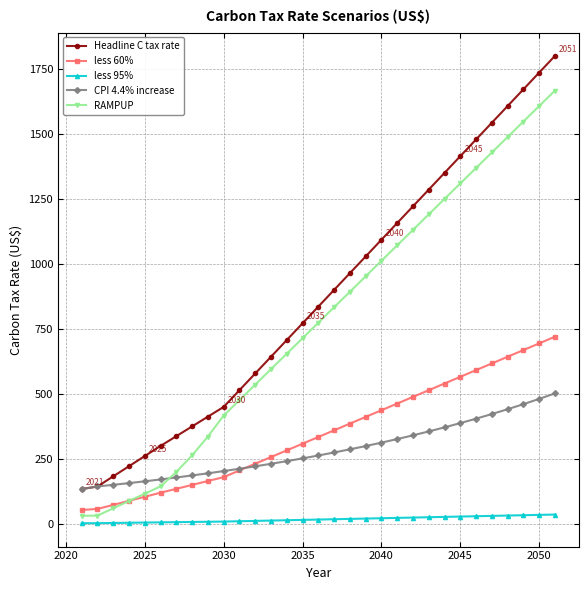

Which series ends up on top after the final intersection of RAMPUP and less 60%?

RAMPUP